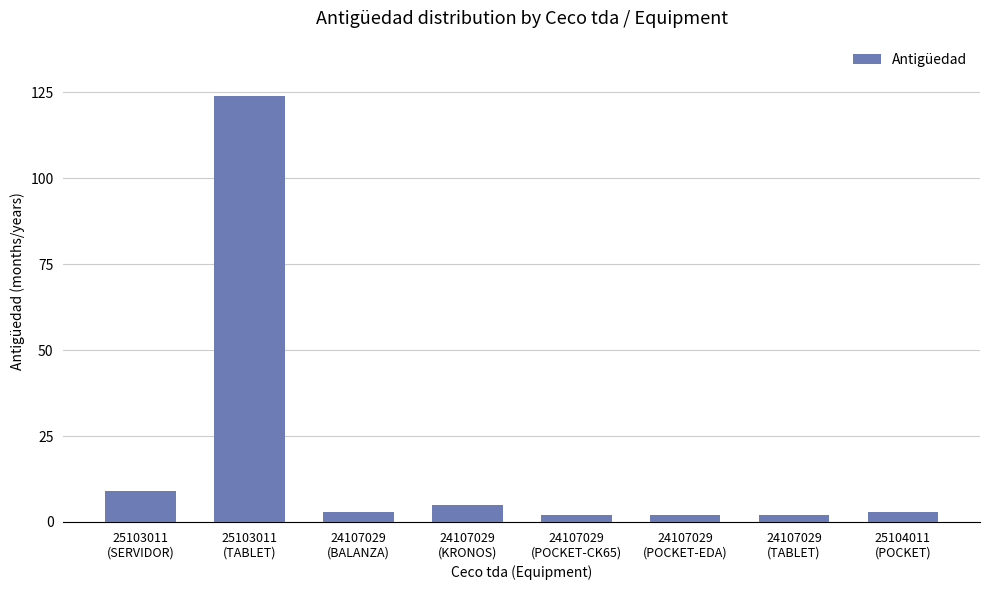

How many categories are shown in the chart?

8